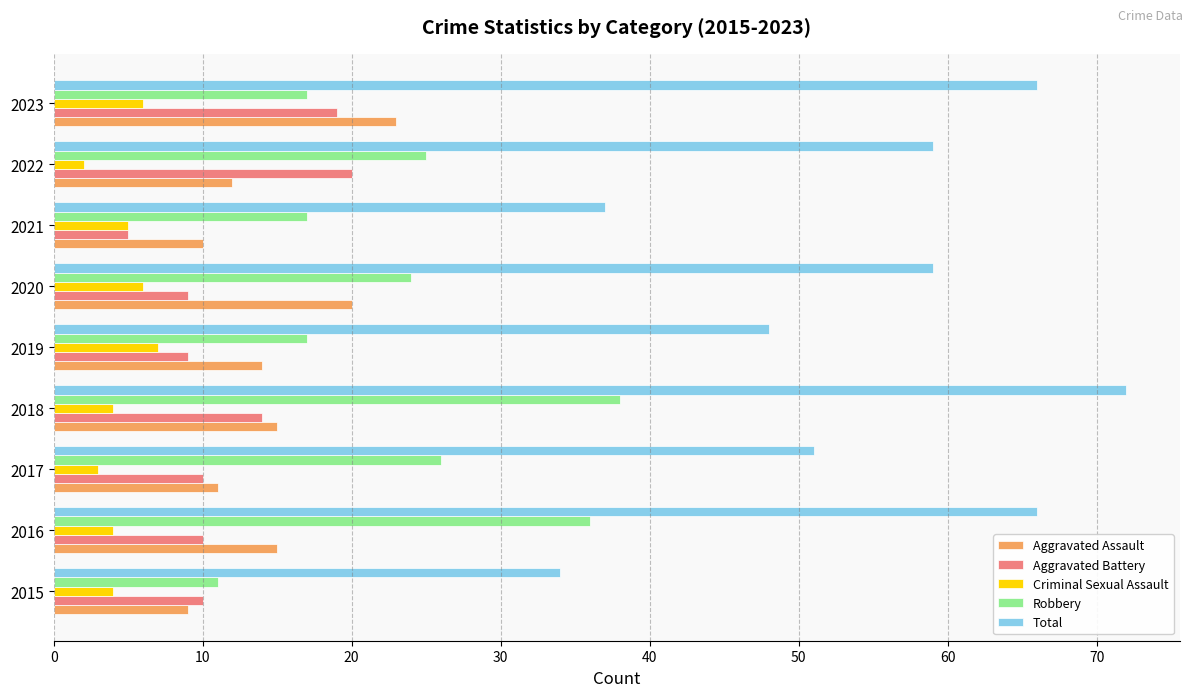

The Criminal Sexual Assault series shows 2 at 2022. True or false?

True